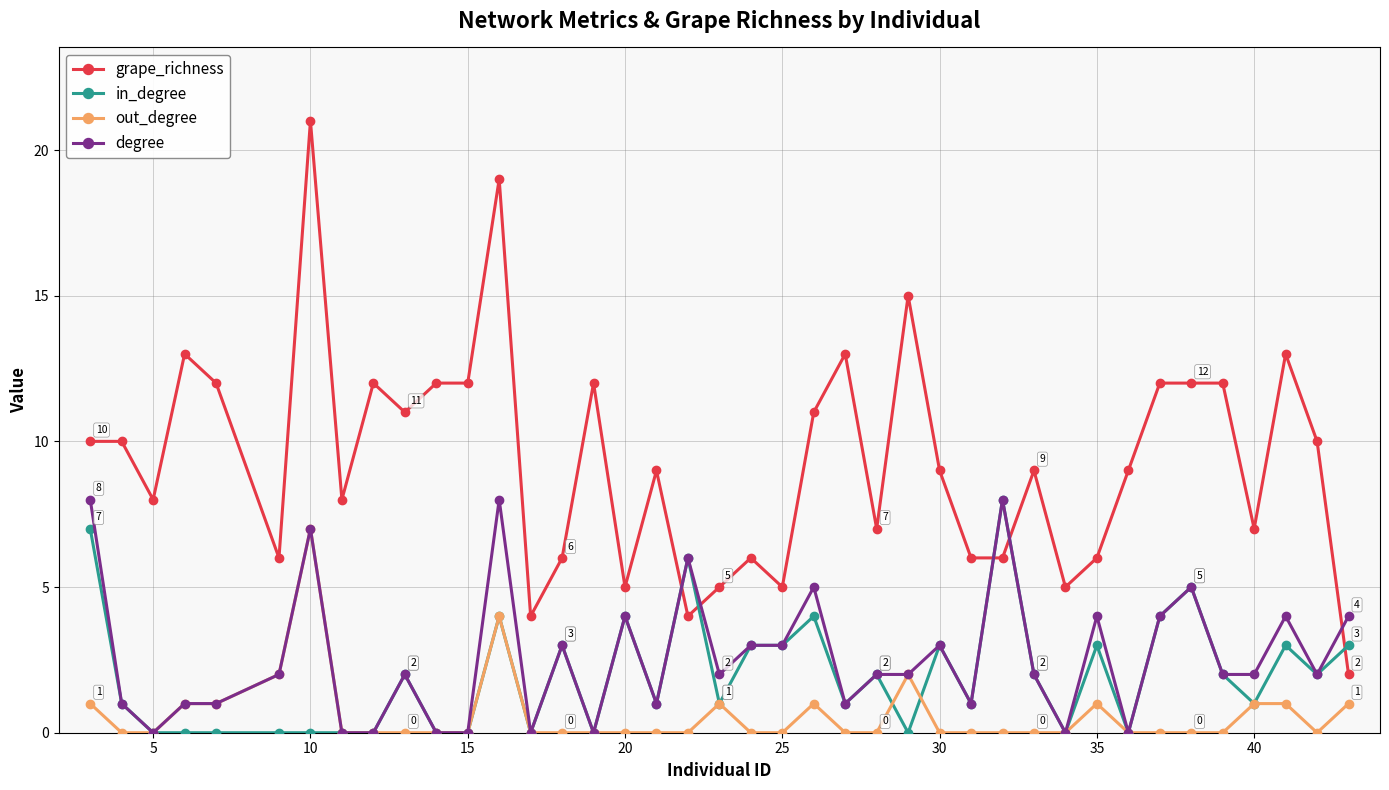

How many lines are shown in the chart?

4